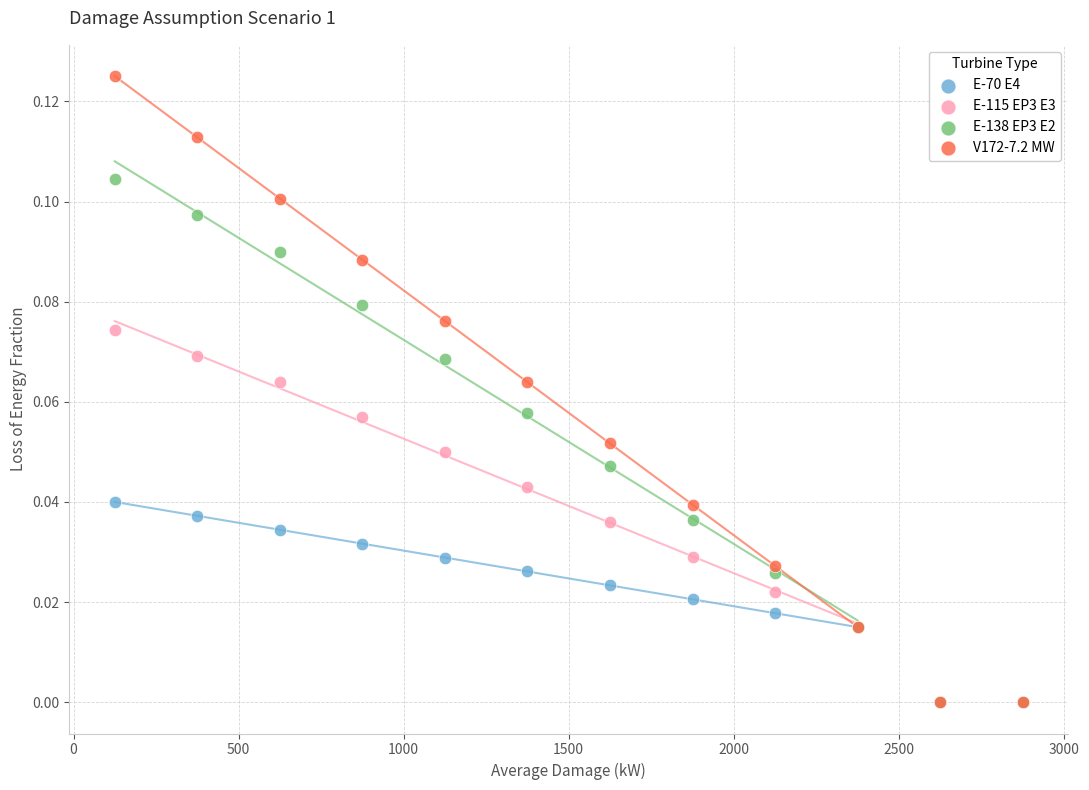

What are all the series names shown in the legend?

E-70 E4, E-115 EP3 E3, E-138 EP3 E2, V172-7.2 MW